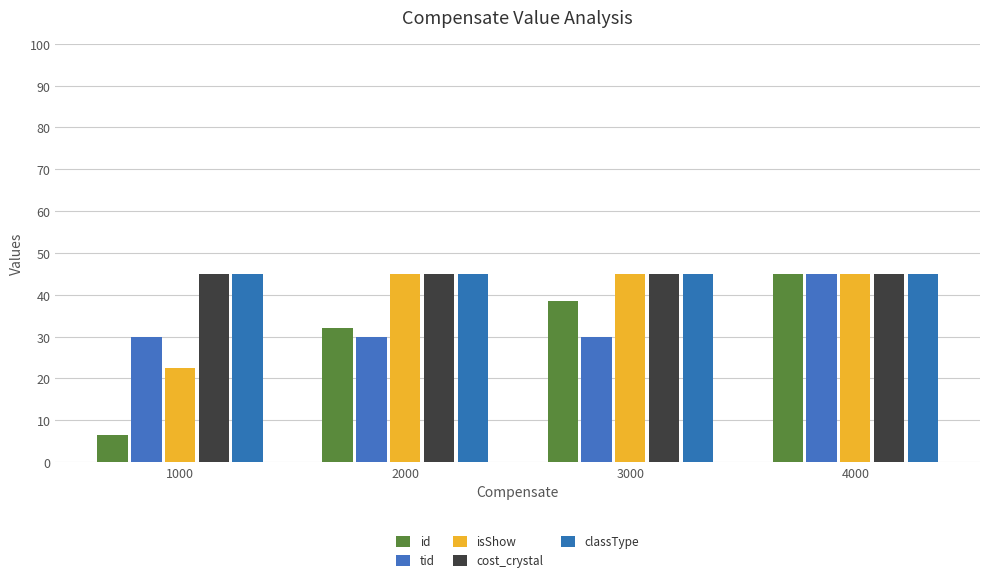

The isShow series shows 22.6 at 4000. True or false?

False